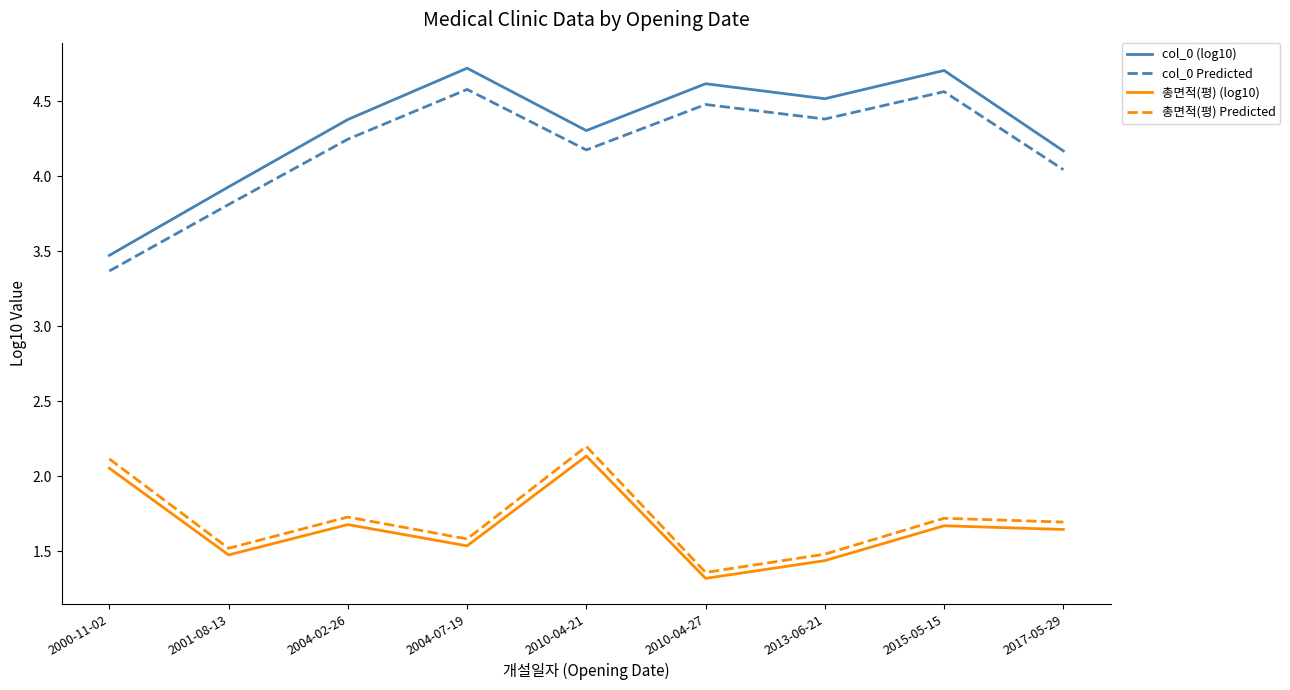

The value of 총면적(평) (log10) at 2010-04-27 is 1.3. True or false?

True